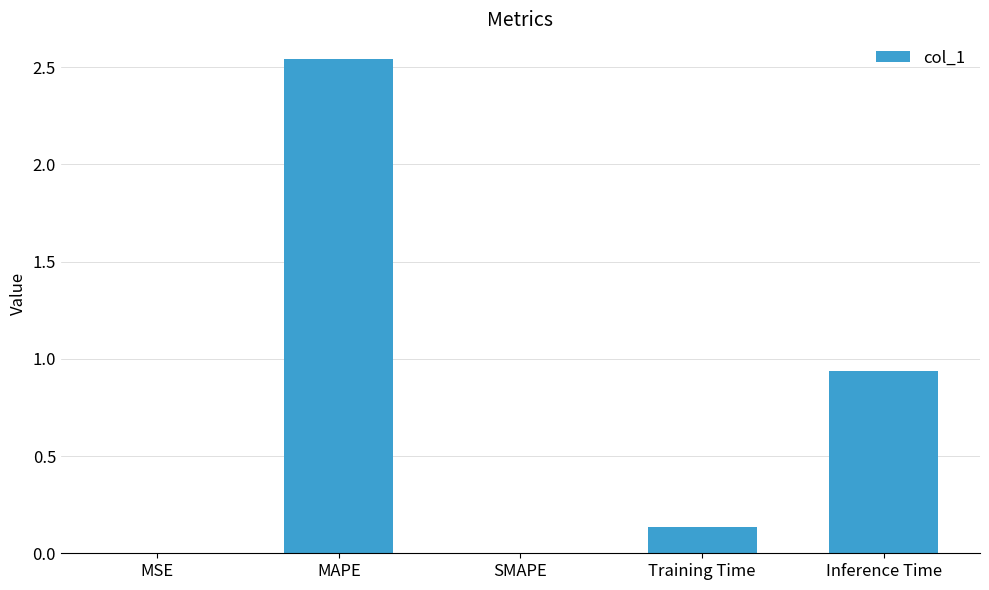

The value at Inference Time is 1.3. True or false?

False